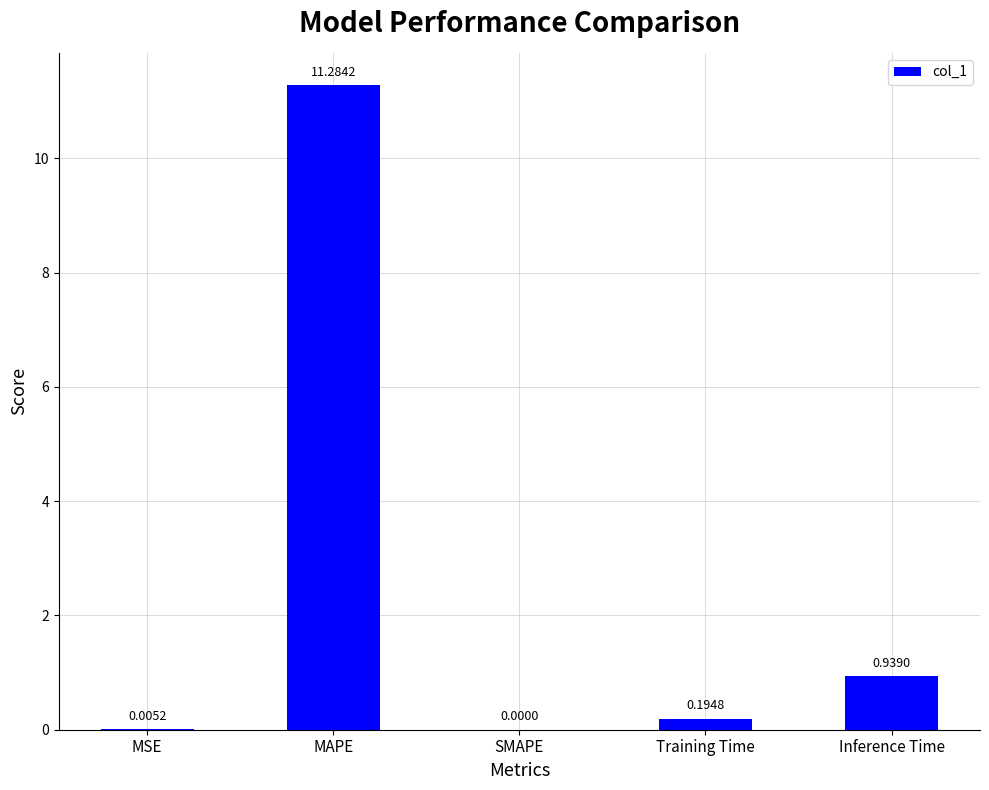

Where is the data nearest to the value 5?

Inference Time